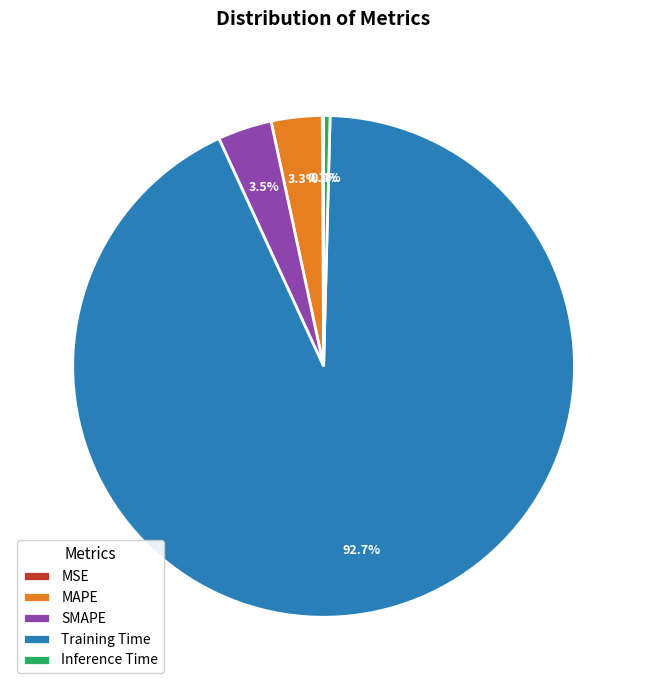

Is it true that MAPE is 12% of the pie?

False